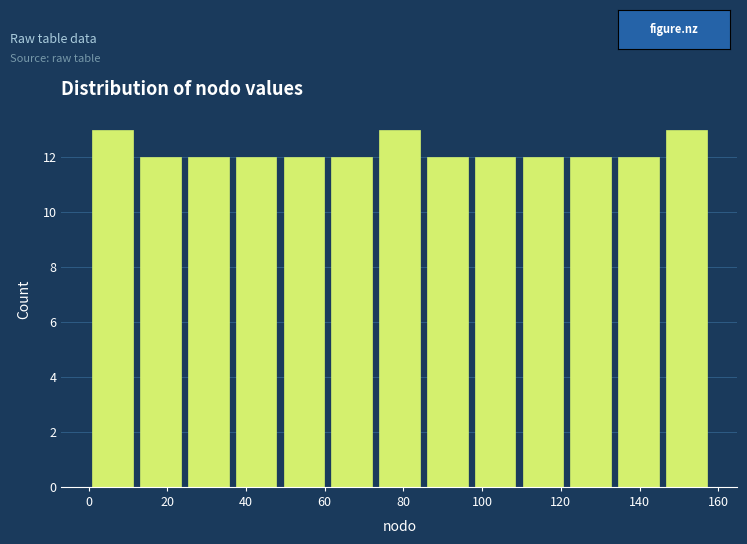

Reading left to right, transcribe this chart: for each bar, give the range it covers on the x-axis and its height. Neither the bar edges nor the heights are printed on the chart, so give them approximately, as read against the axes.

0 to 12: 13
12 to 24: 12
24 to 36: 12
36 to 48: 12
48 to 60: 12
60 to 72: 12
72 to 86: 13
86 to 98: 12
98 to 110: 12
110 to 122: 12
122 to 134: 12
134 to 146: 12
146 to 158: 13